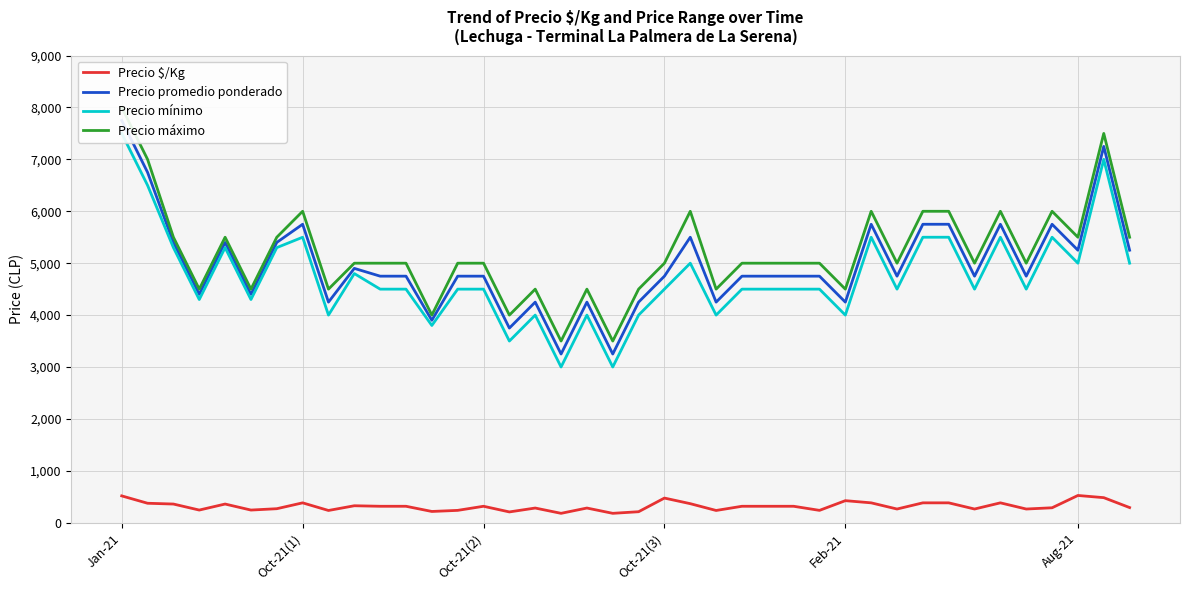

True or false: Precio mínimo and Precio $/Kg intersect in this chart.

False